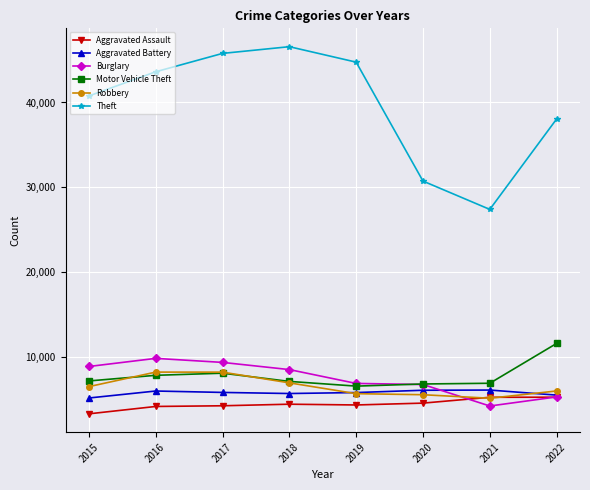

True or false: Motor Vehicle Theft and Burglary cross at least once.

True